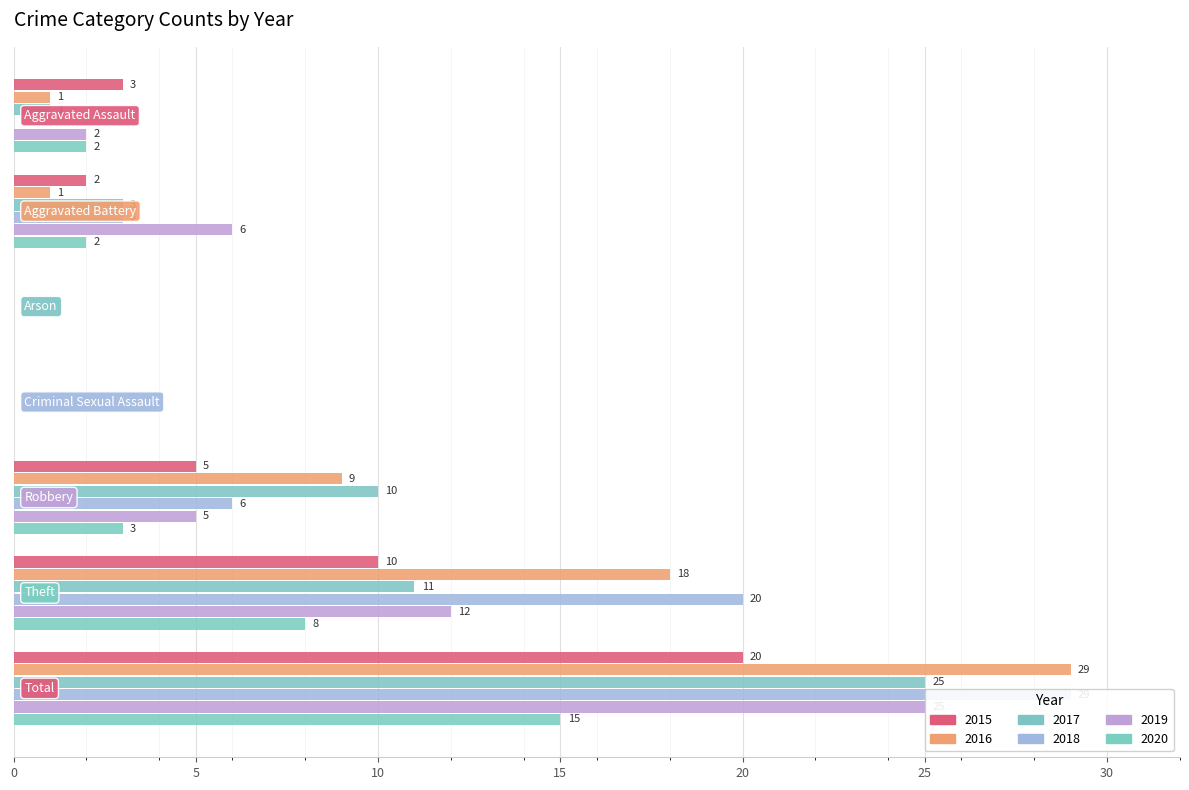

What is the approximate value of 2015 at Total?

20